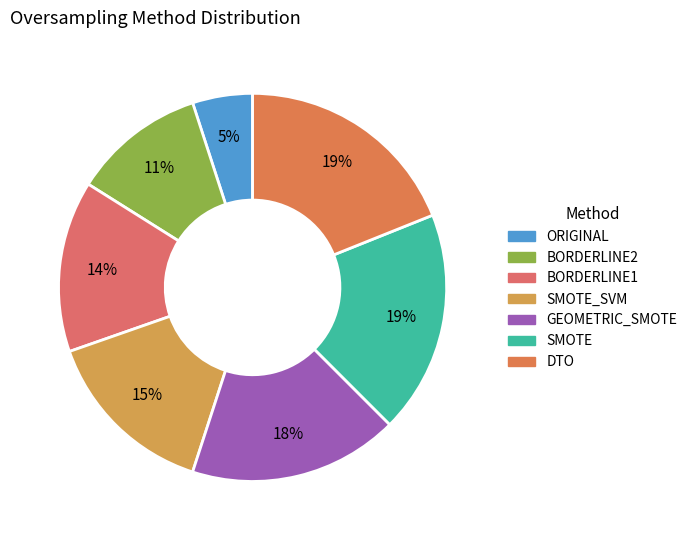

Is there any slice that represents more than half of the pie?

No